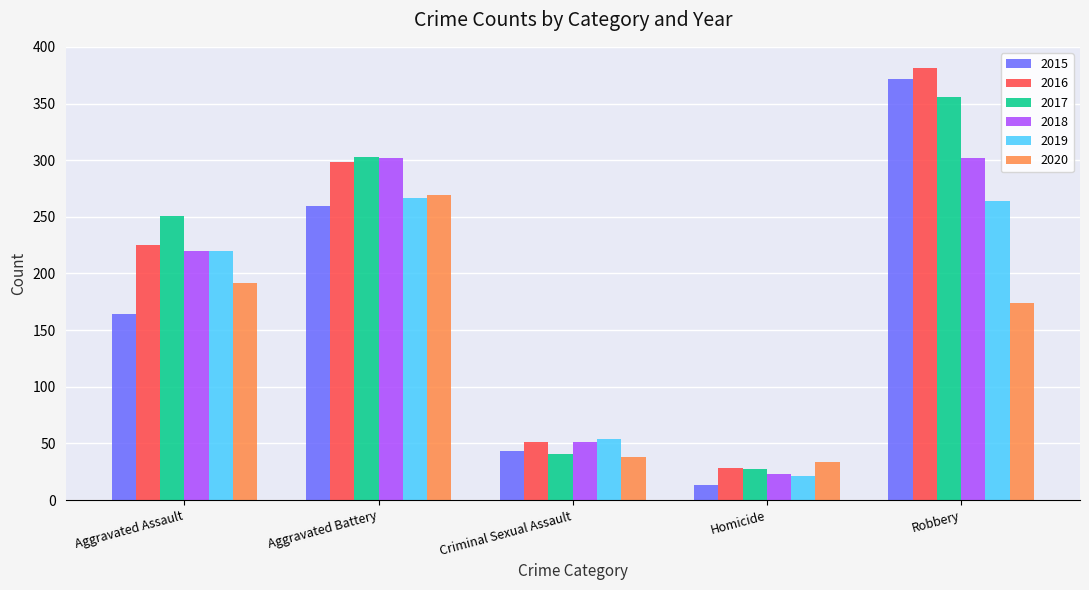

List the labels in order of 2016 value, largest first.

Robbery, Aggravated Battery, Aggravated Assault, Criminal Sexual Assault, Homicide